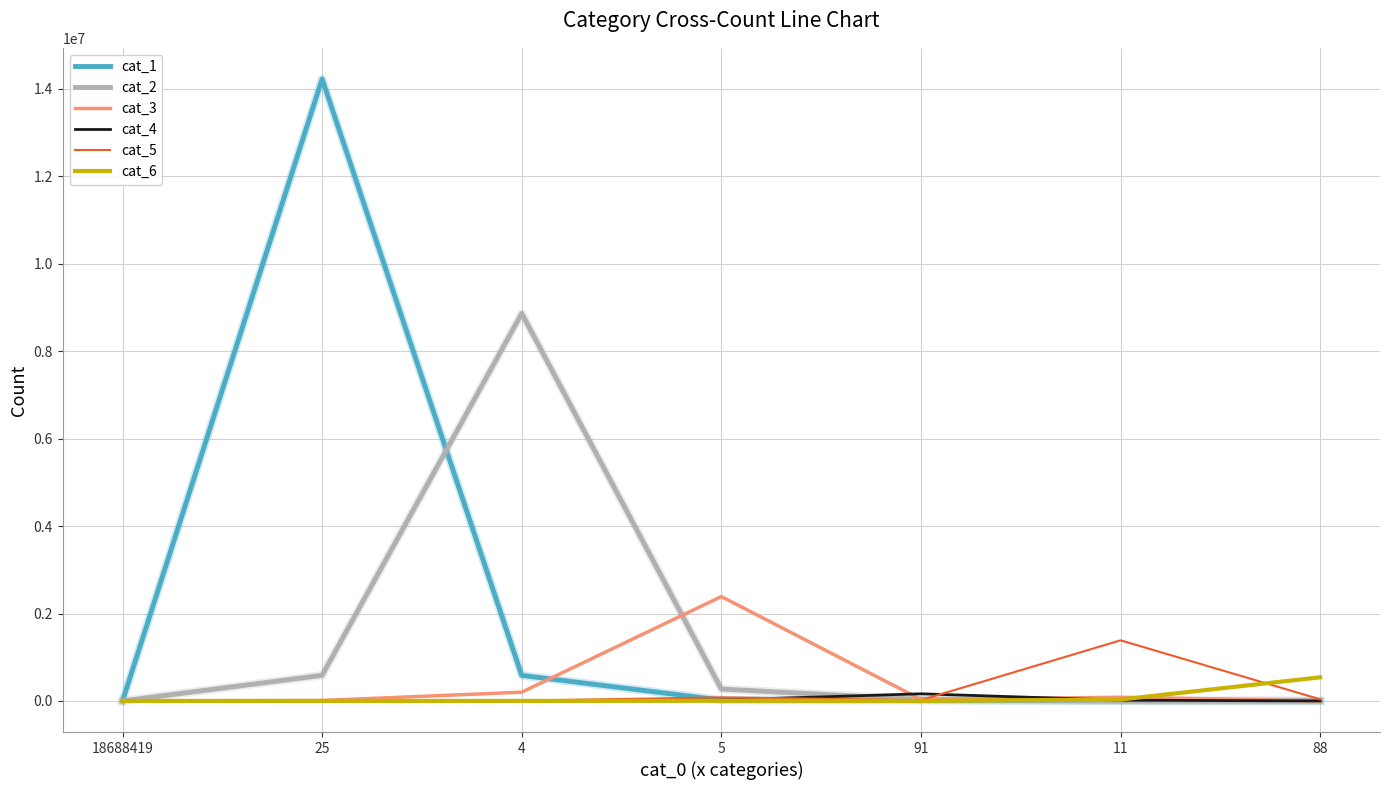

True or false: cat_2 and cat_4 cross at least once.

True